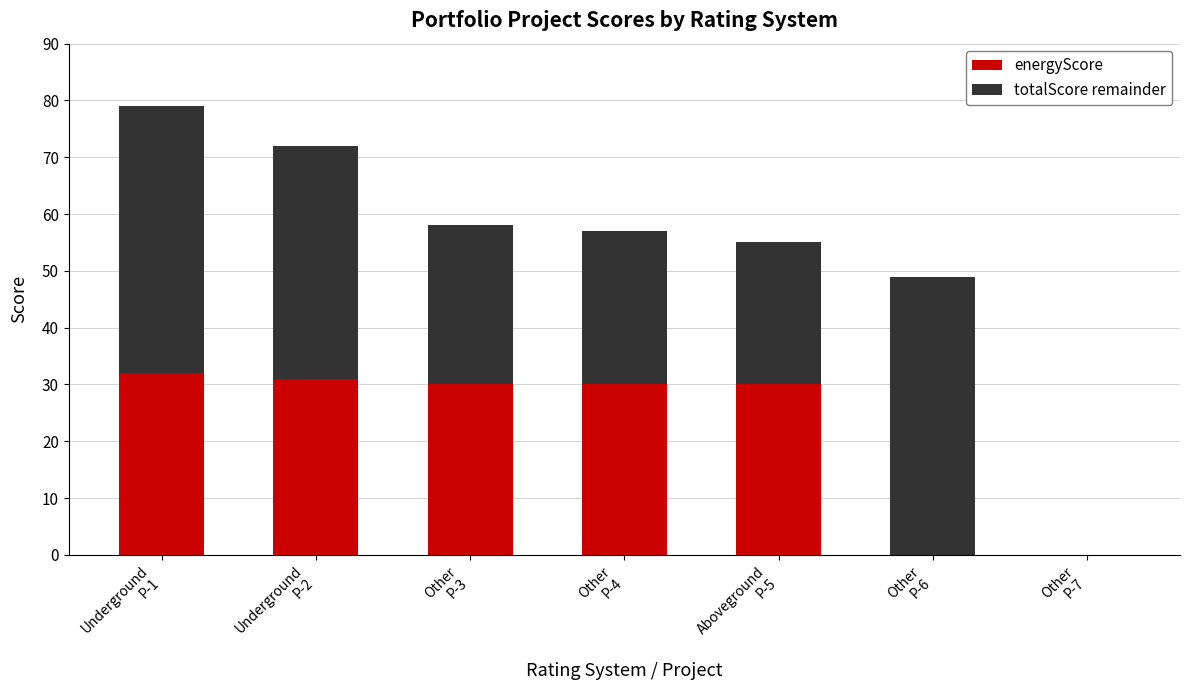

The energyScore series shows 14 at Other
P-3. True or false?

False